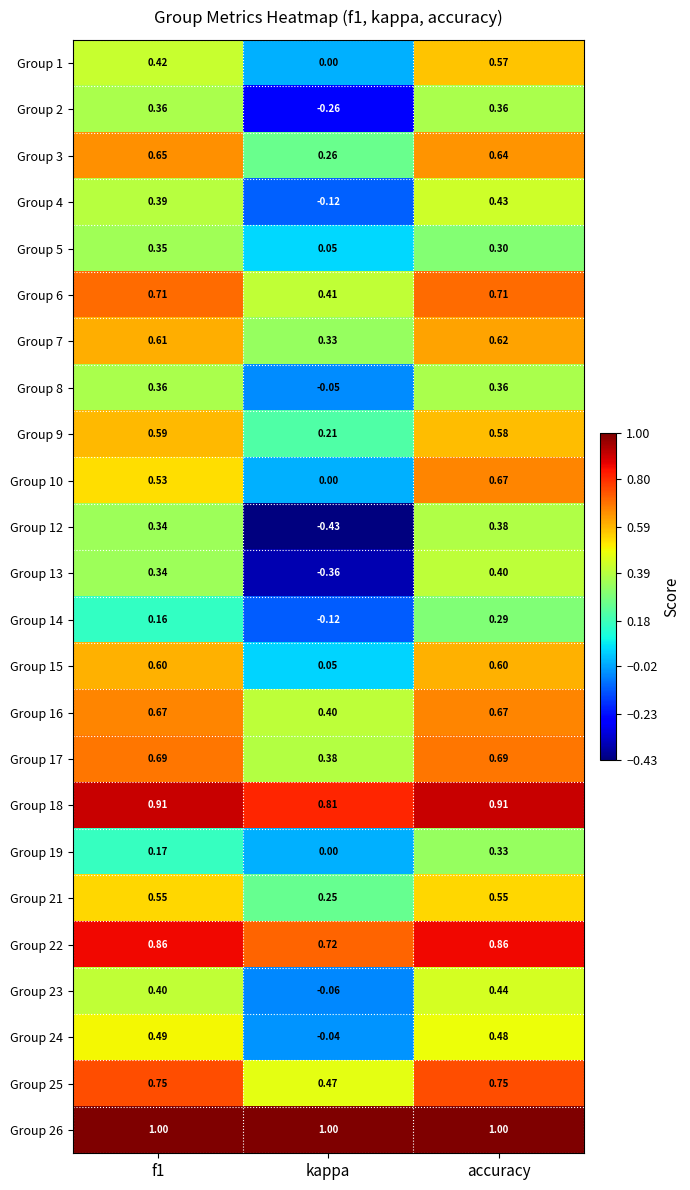

Where is Group 16 nearest to the value 0?

kappa